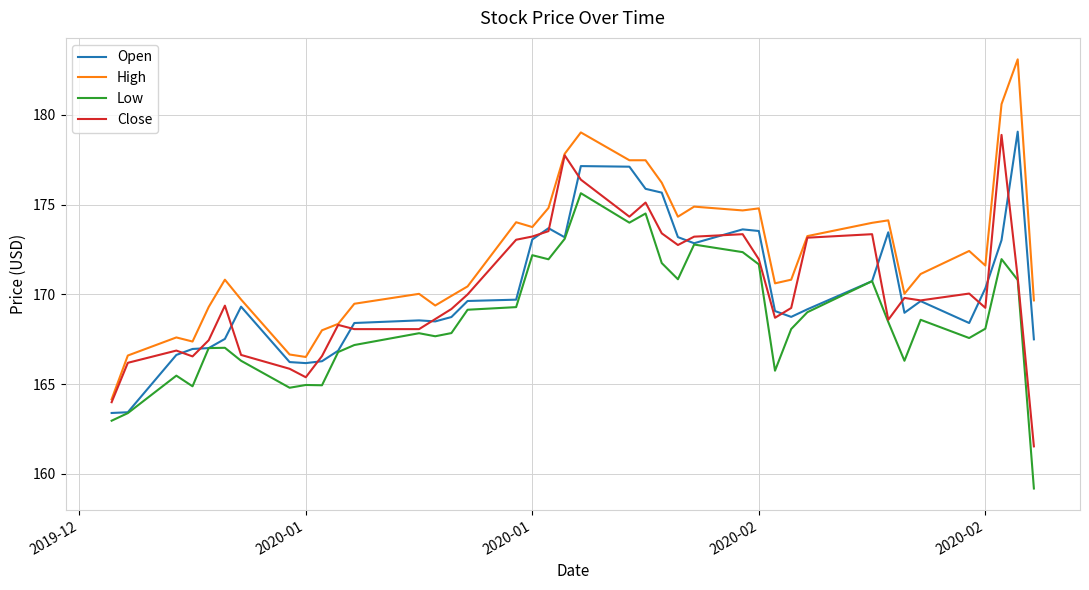

True or false: High and Low intersect in this chart.

False